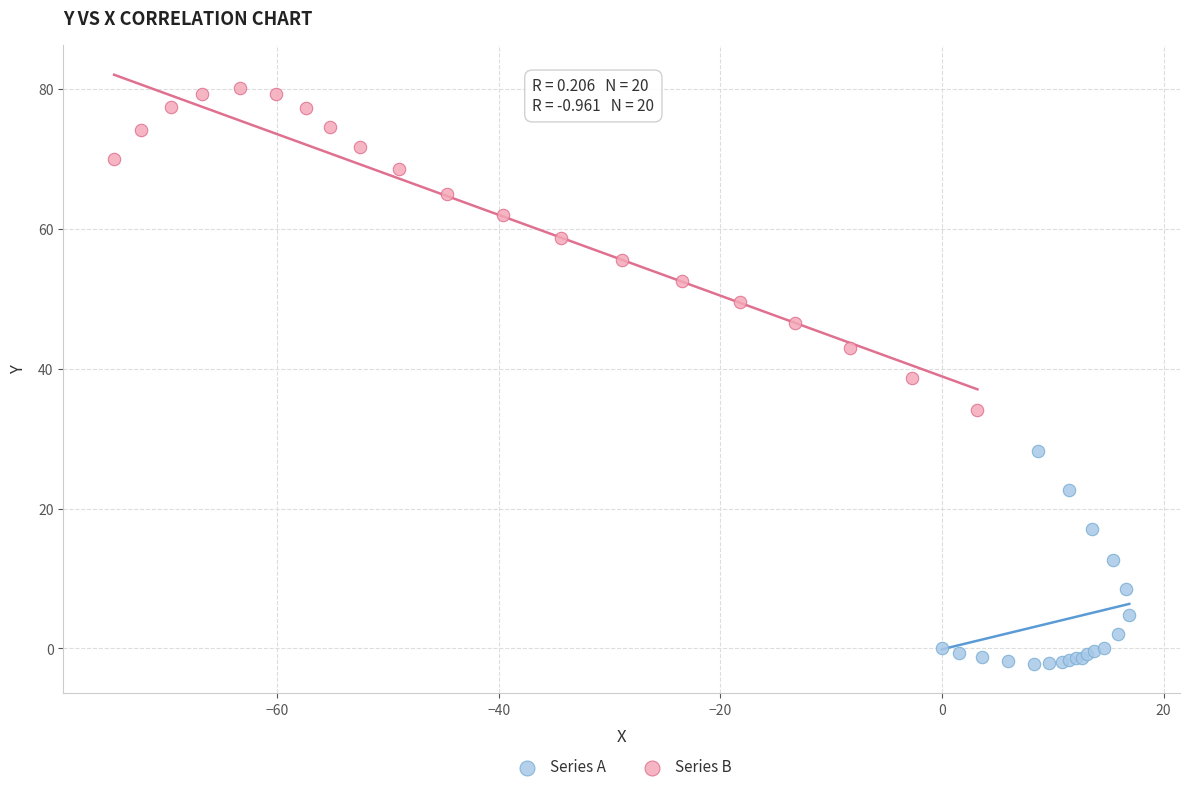

Which series has the widest spread of Y values?

Series B